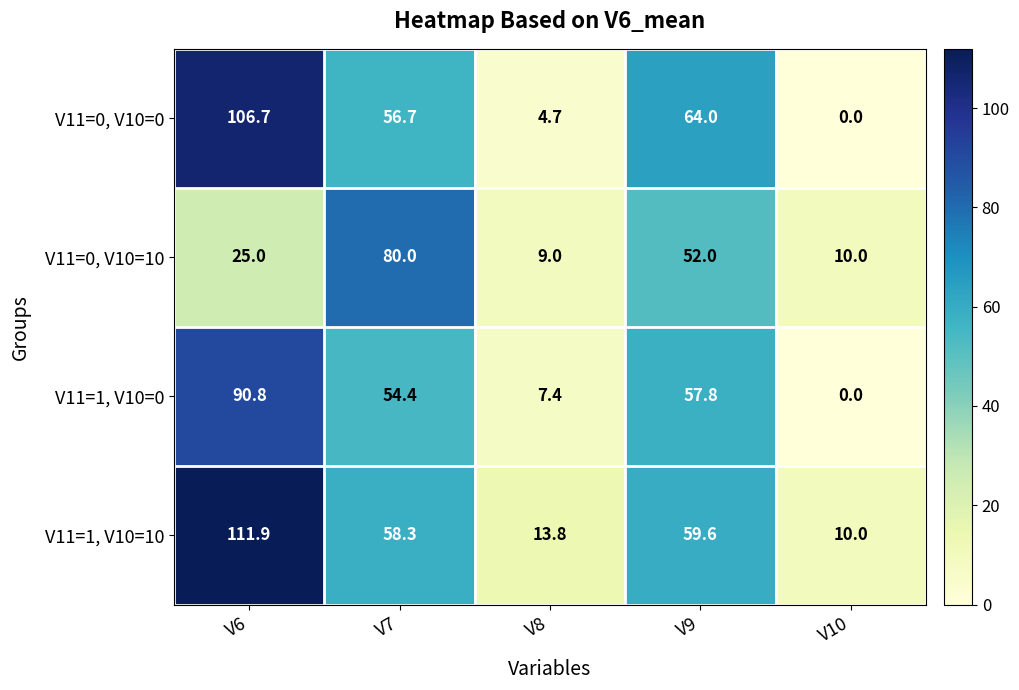

What is the sum of the V11=0, V10=10 values at V8 and V9?

61.0